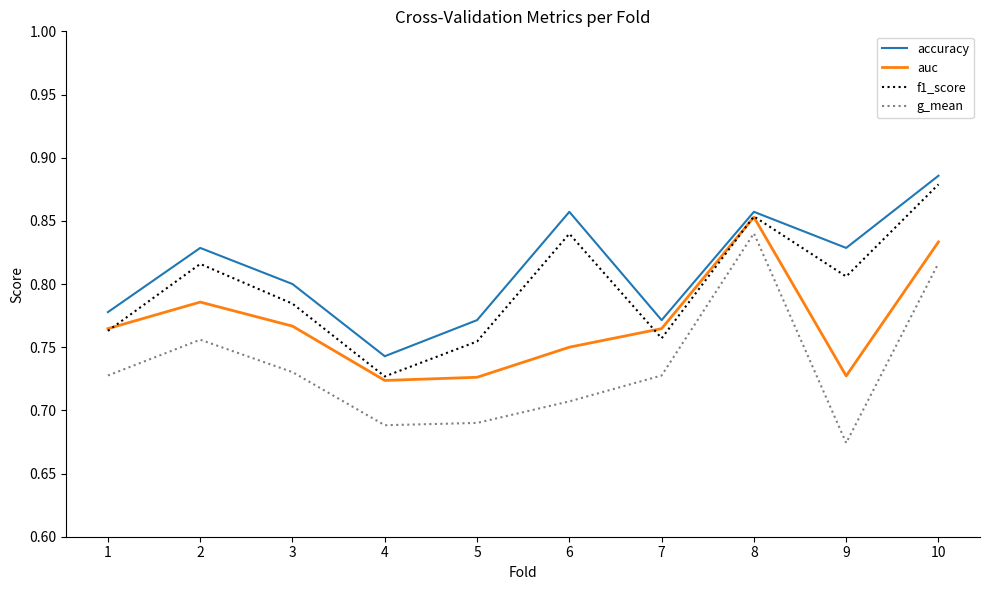

Which category has the highest value in the g_mean series?

8